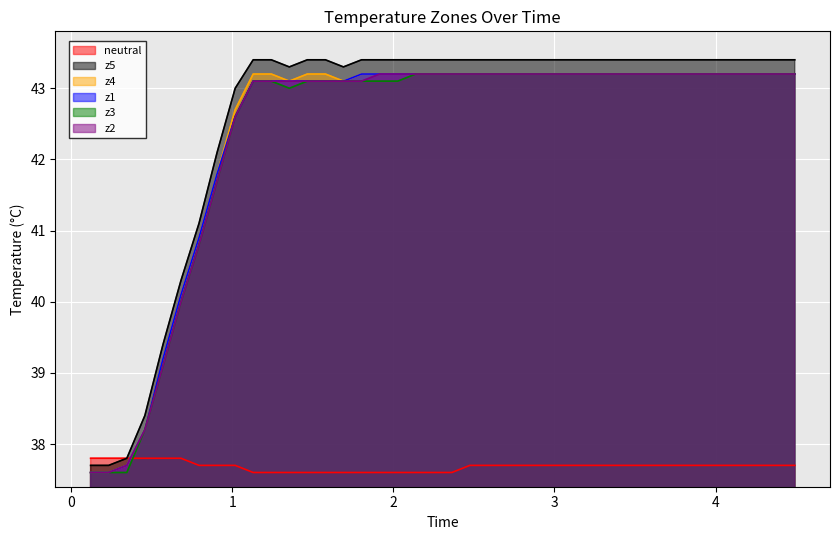

At how many categories does at least one series exceed 40?

35